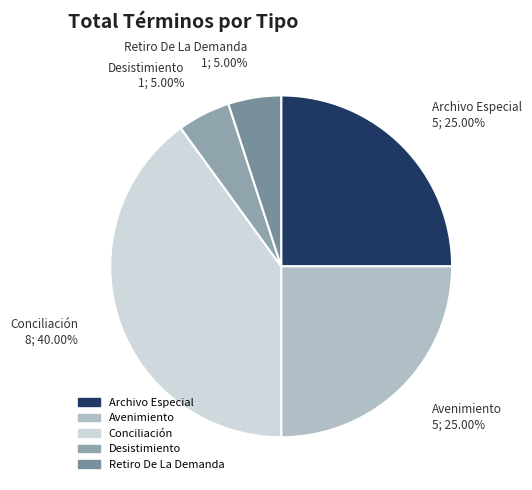

Does Archivo Especial account for over 50% of the chart?

No